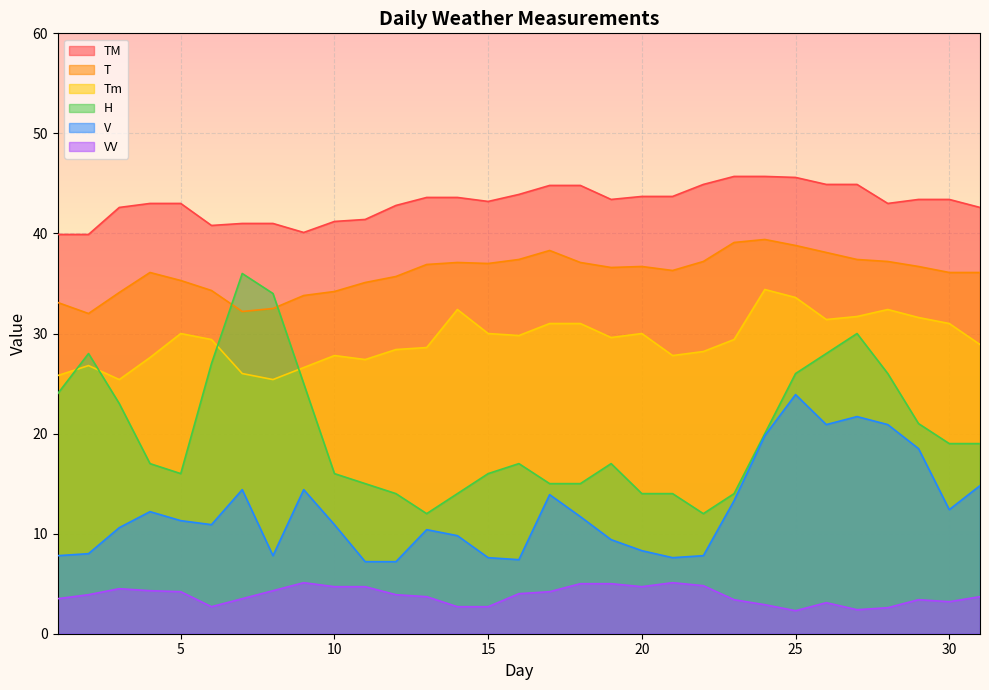

List the series in order of their peak value, lowest first.

VV, V, Tm, H, T, TM